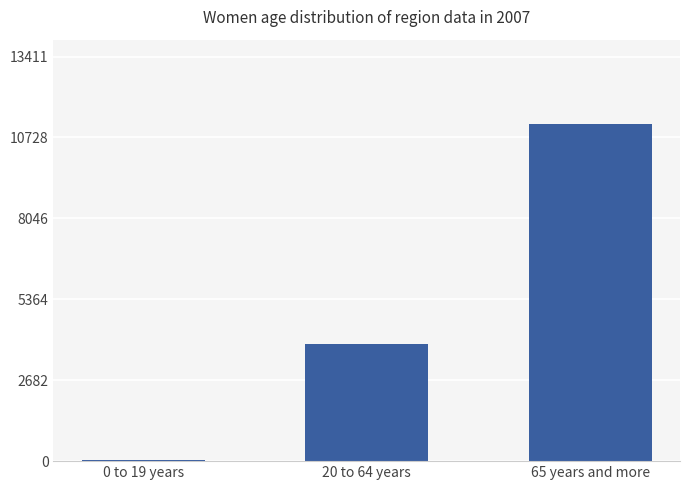

Is it true that the value at 65 years and more is 6107?

False